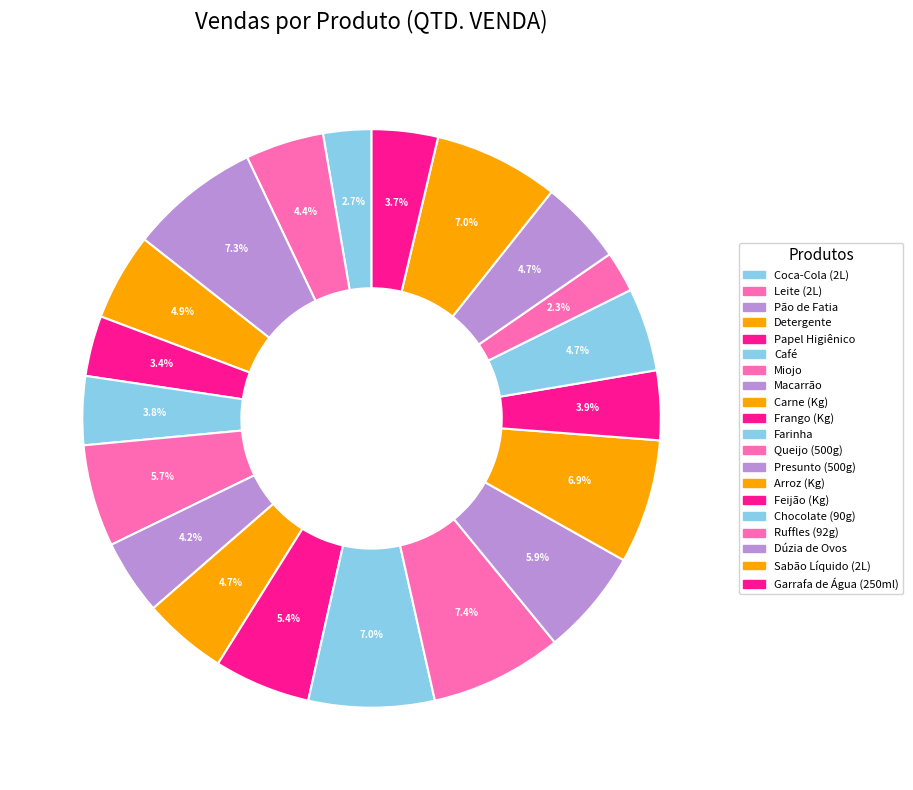

Count the number of slices in the pie.

20